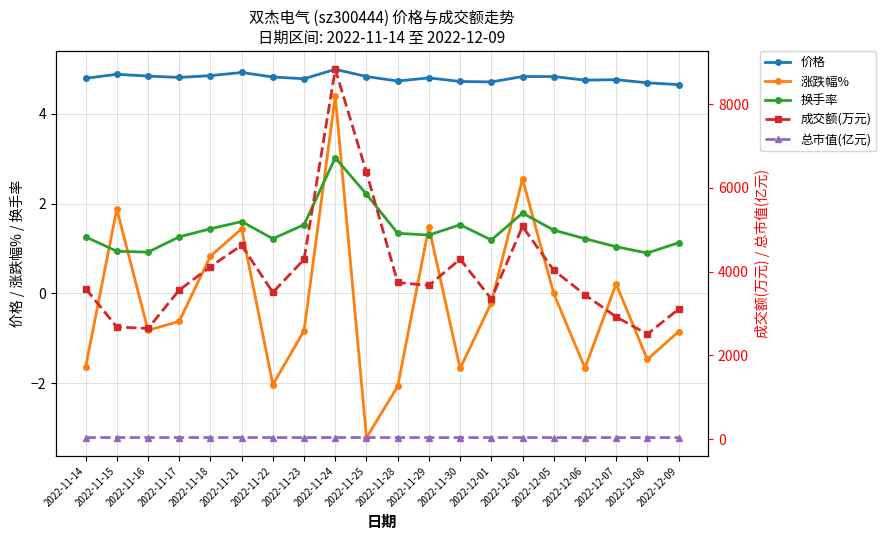

Where is 价格 nearest to the value 4?

2022-12-09